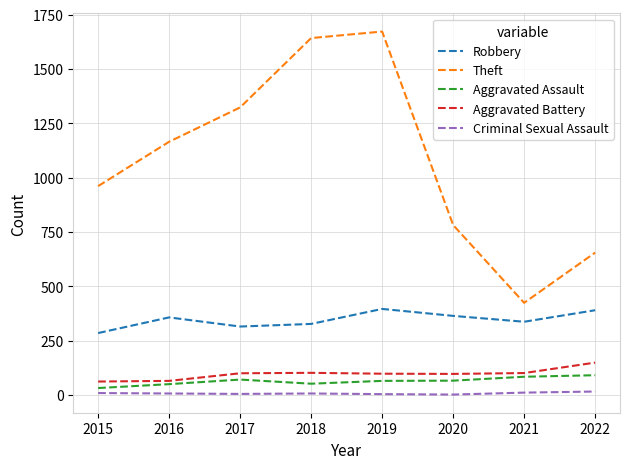

What is the difference between the highest and lowest values at 2016?

1158